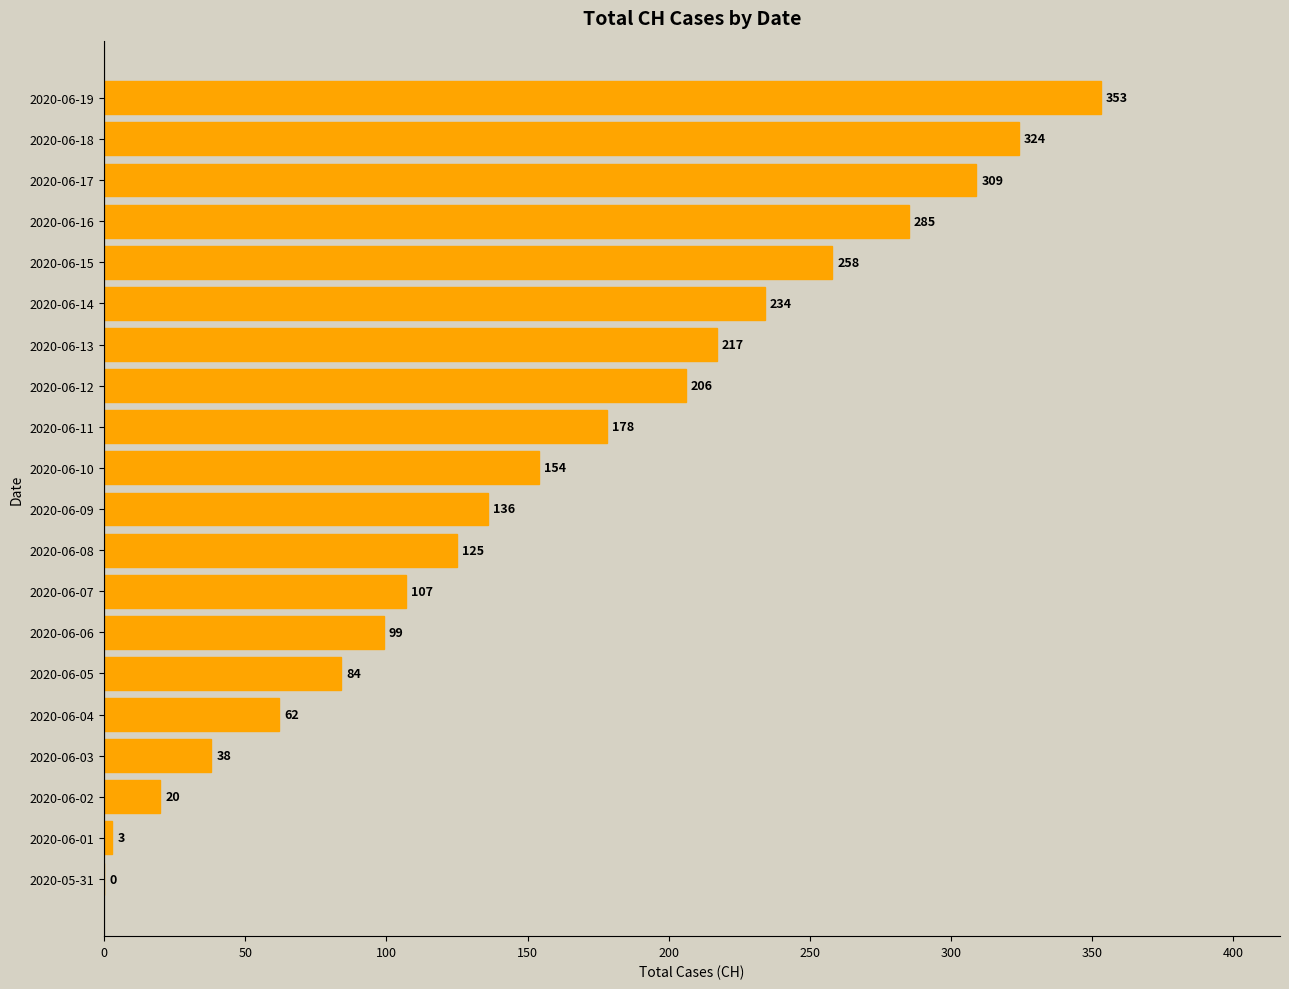

What is the sum of the values at 2020-06-12 and 2020-06-19?

559